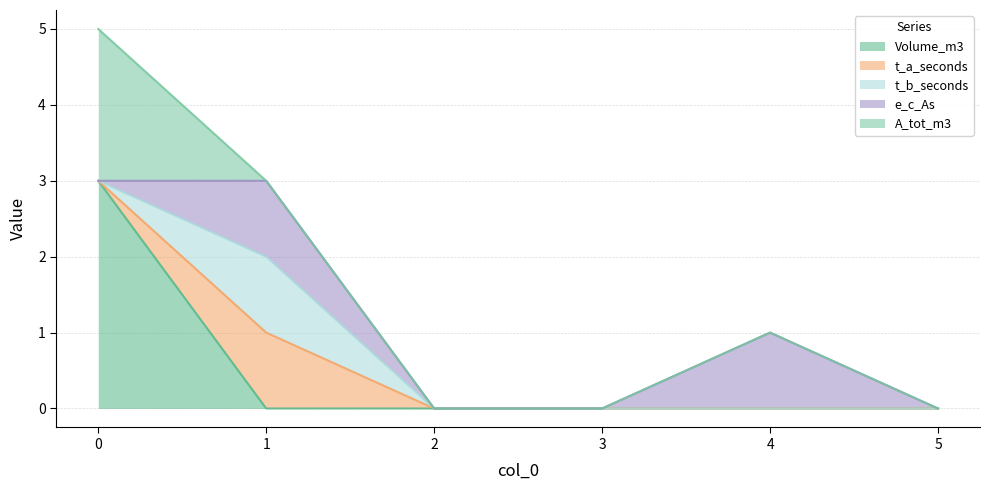

Reading right to left, what are all the values shown in this chart?

Volume_m3: 0	0	0	0	0	3
t_a_seconds: 0	0	0	0	1	0
t_b_seconds: 0	0	0	0	1	0
e_c_As: 0	1	0	0	1	0
A_tot_m3: 0	0	0	0	0	2